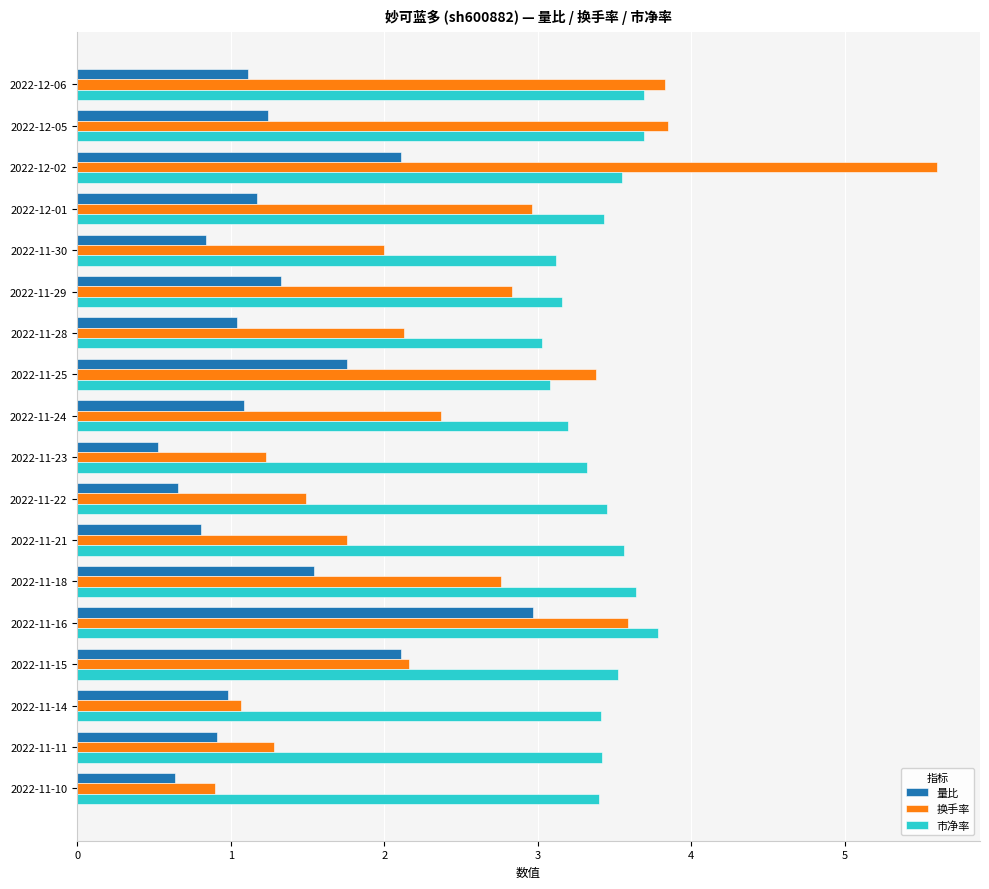

Which series has the largest range (max minus min)?

换手率